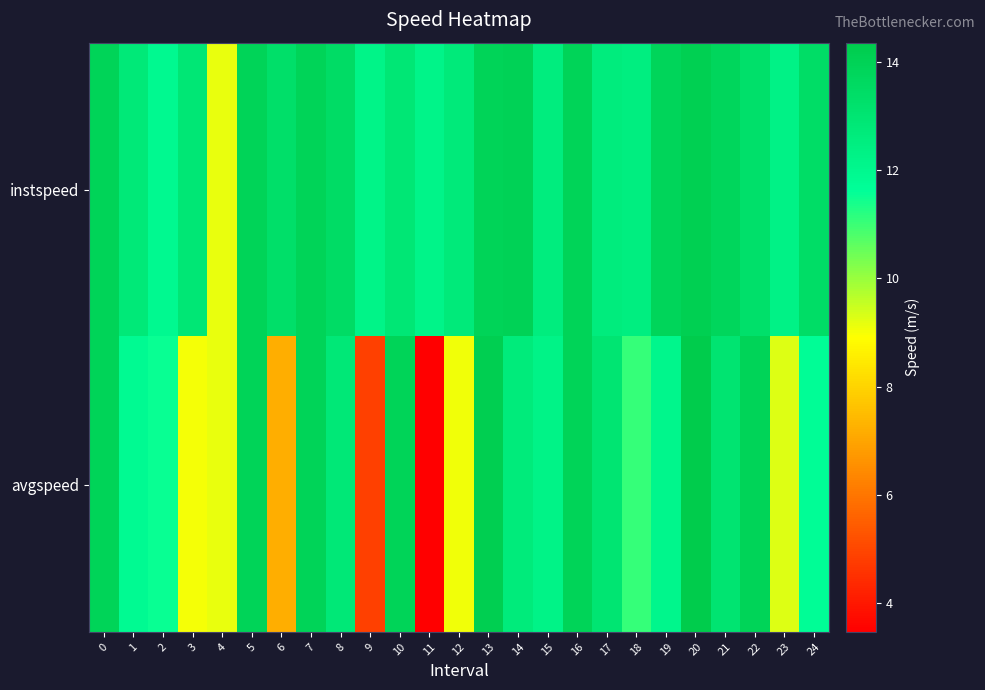

At how many categories does at least one series exceed 12?

23